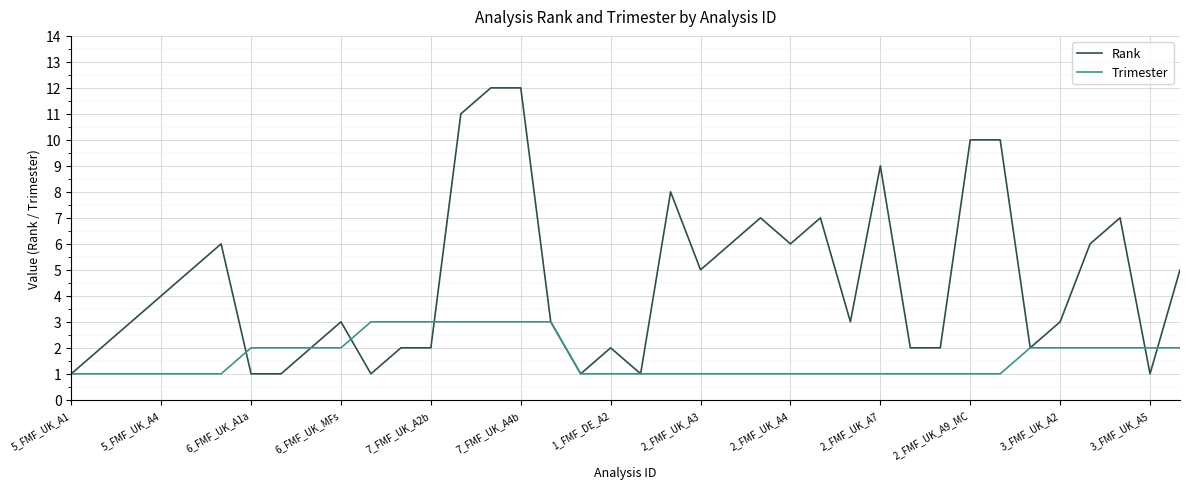

Which series has the largest total across all categories?

Rank